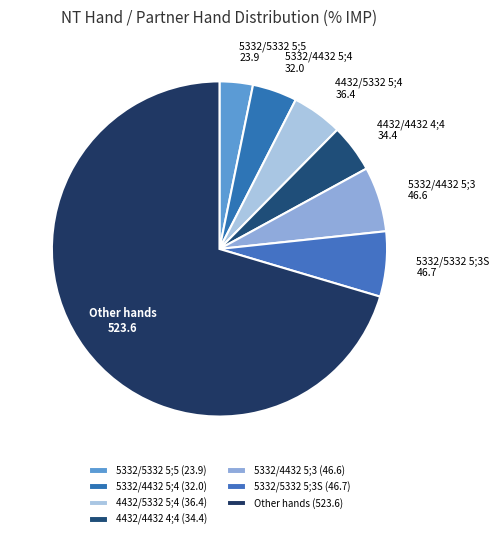

Do 5332/4432 5;4 and 5332/5332 5;3S together represent more than half of the pie?

No